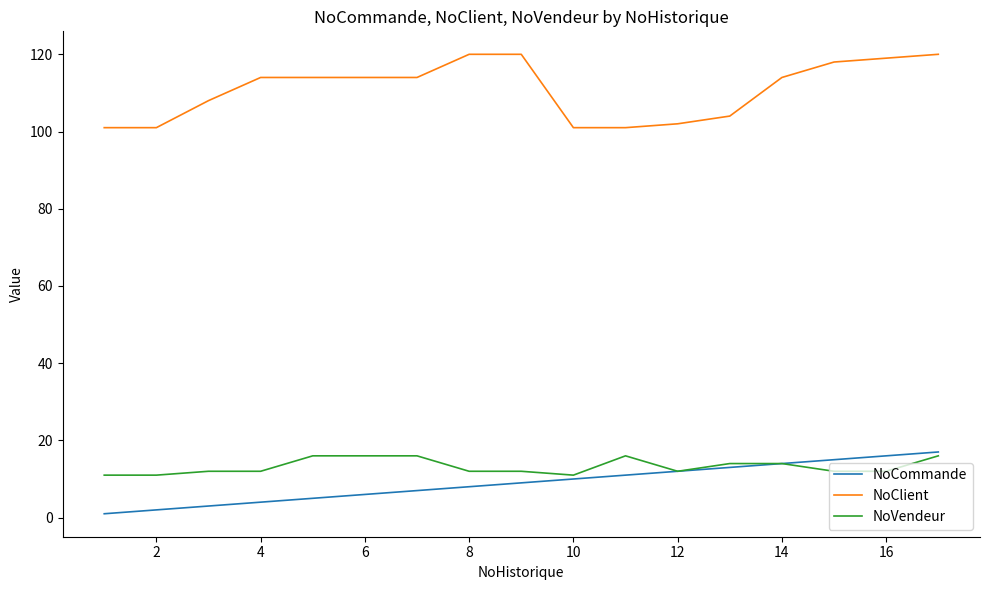

Which series has the largest total across all categories?

NoClient